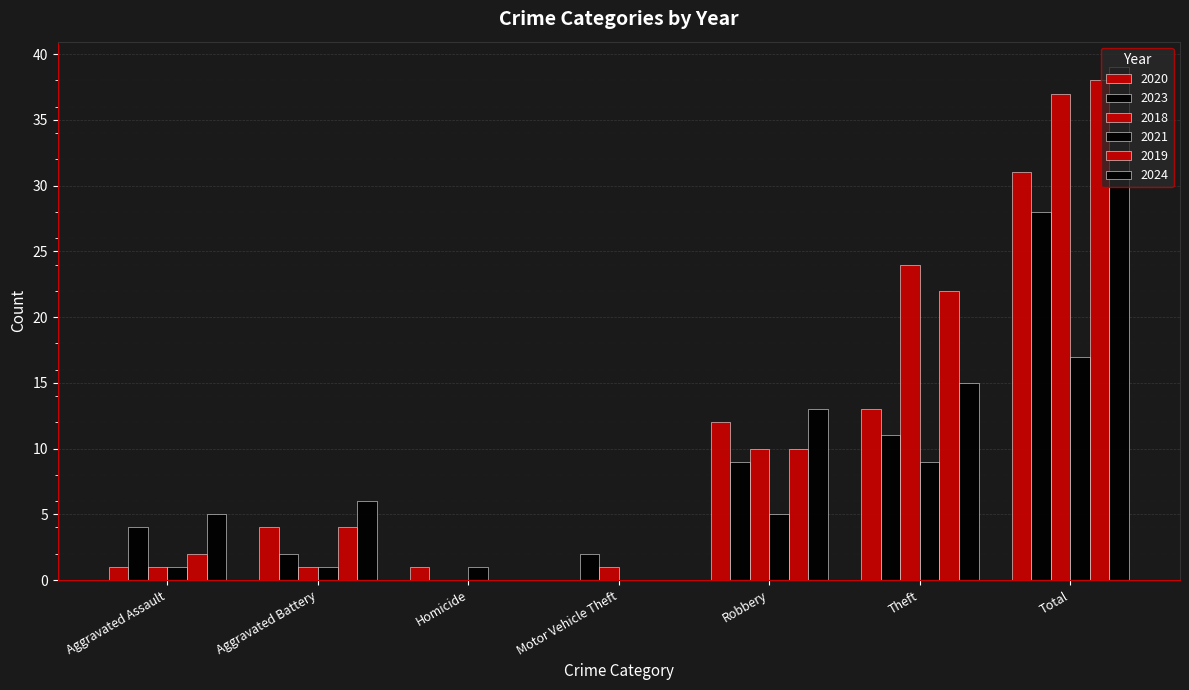

What is the label of the 7th bar from the right?

Aggravated Assault